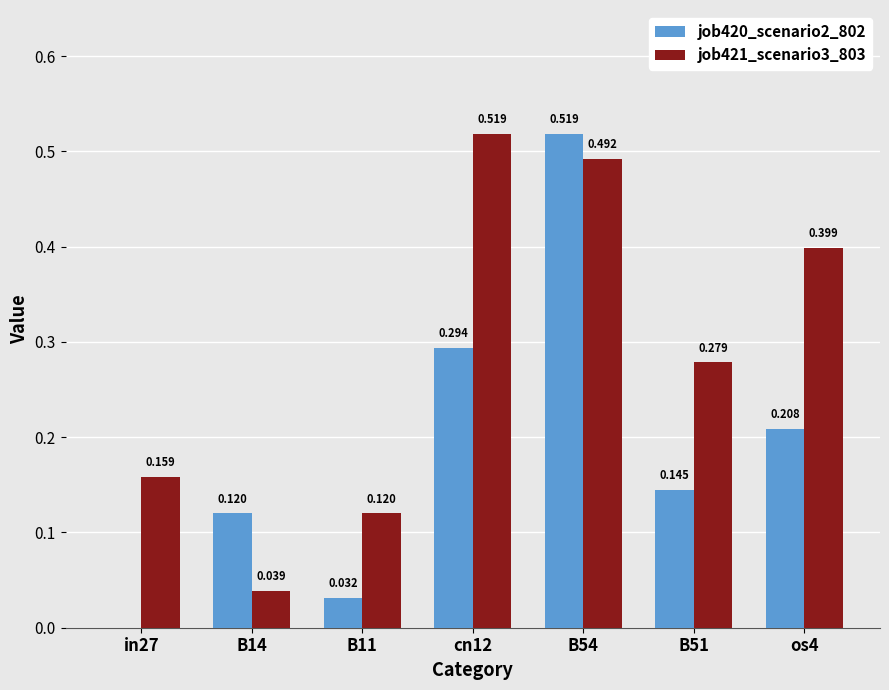

Which series has the largest total across all categories?

job421_scenario3_803